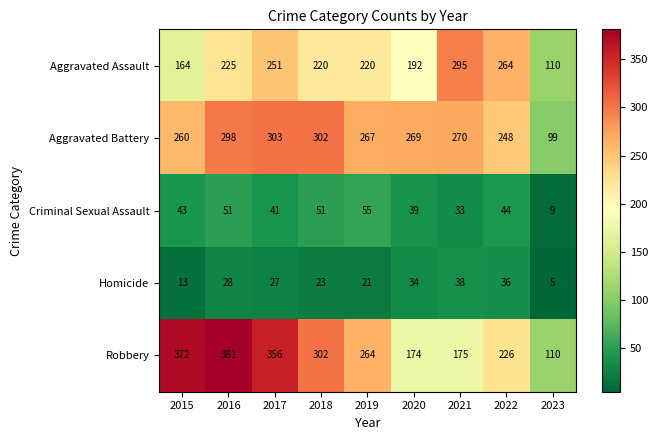

What is the average value of the Aggravated Battery series?

257